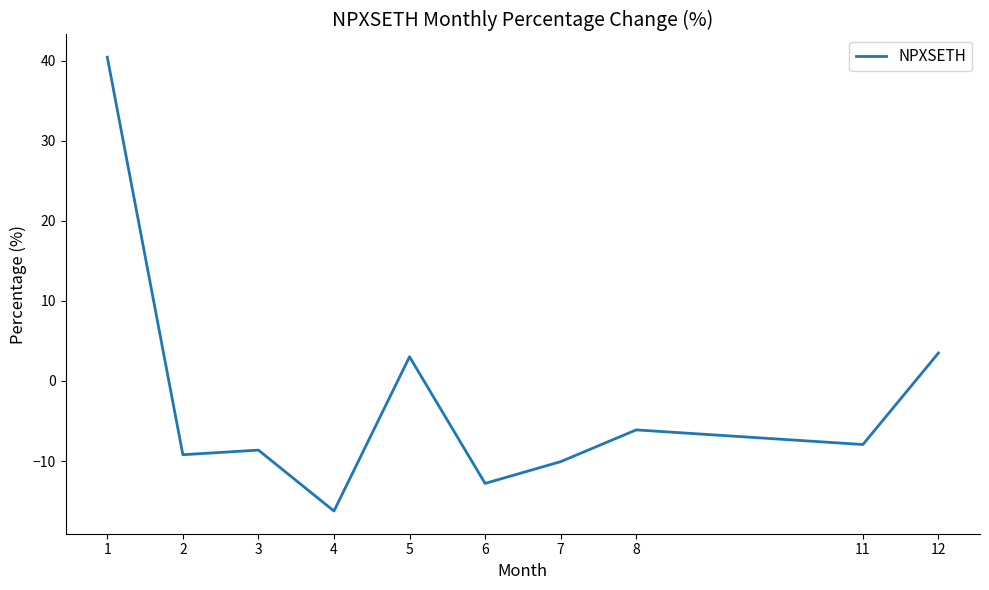

Reading right to left, list all the values displayed in this chart.

12=3.5	11=-7.9	8=-6.1	7=-10.1	6=-12.8	5=3.0	4=-16.2	3=-8.6	2=-9.2	1=40.4